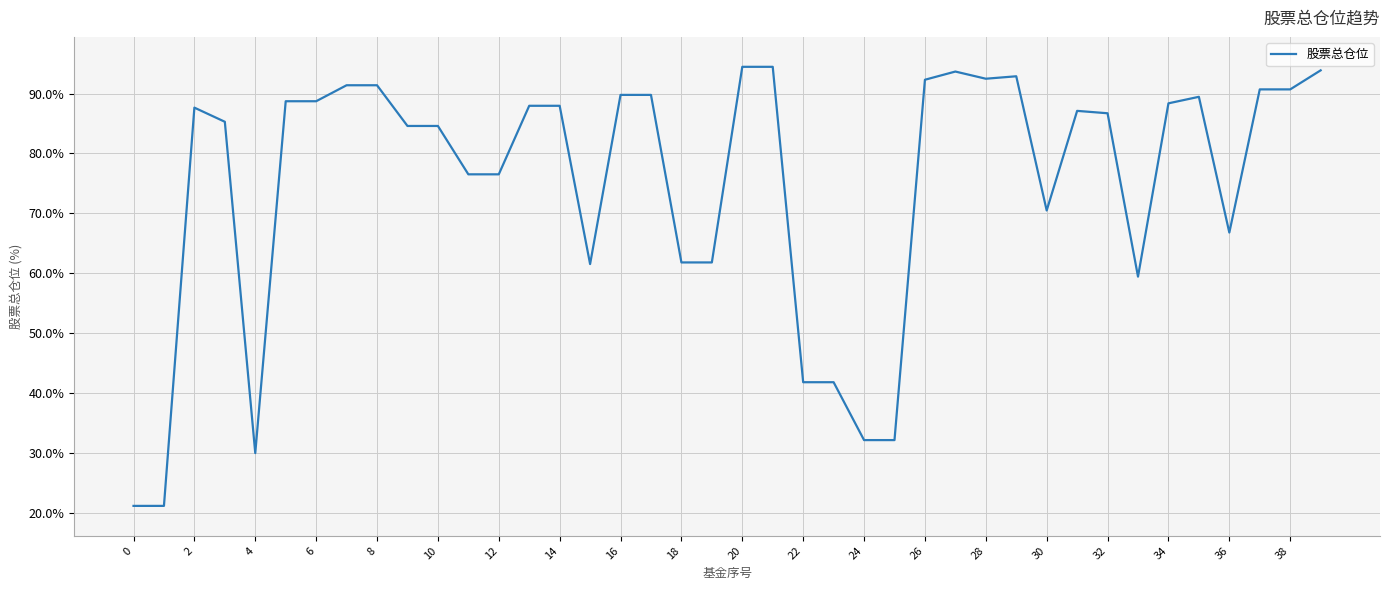

What is the greatest value displayed?

94.5